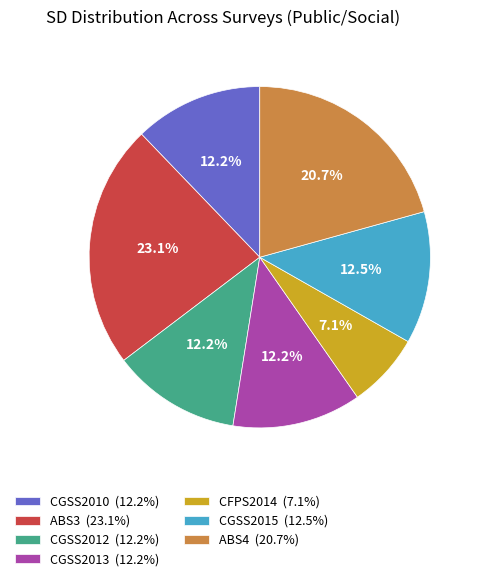

Is there any slice that represents more than half of the pie?

No